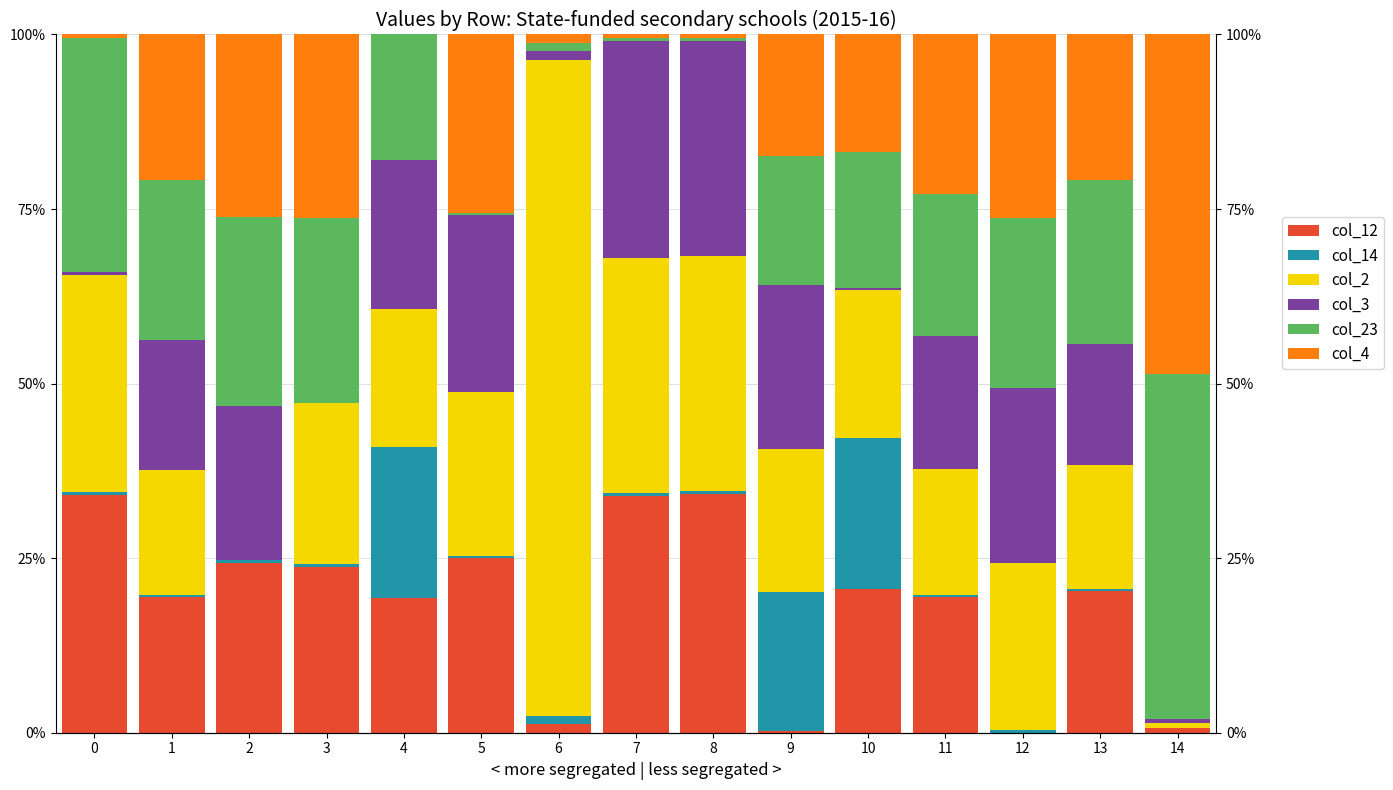

Where does the col_3 series first go above 19?

2